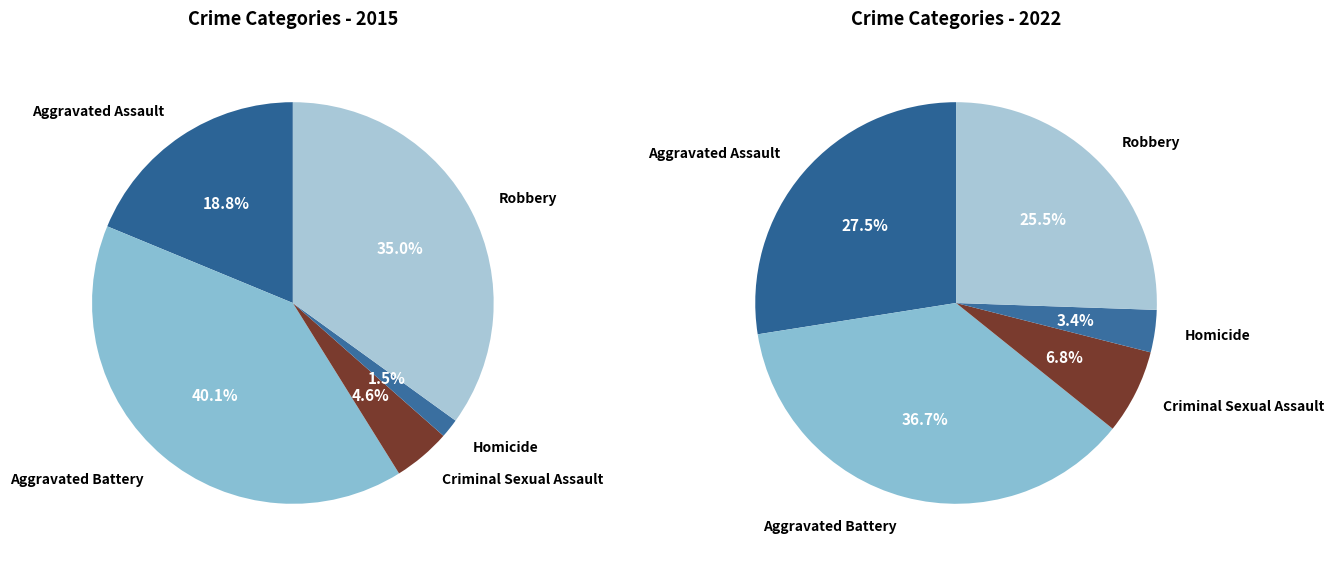

Which has a higher value, Aggravated Battery or Robbery?

Aggravated Battery